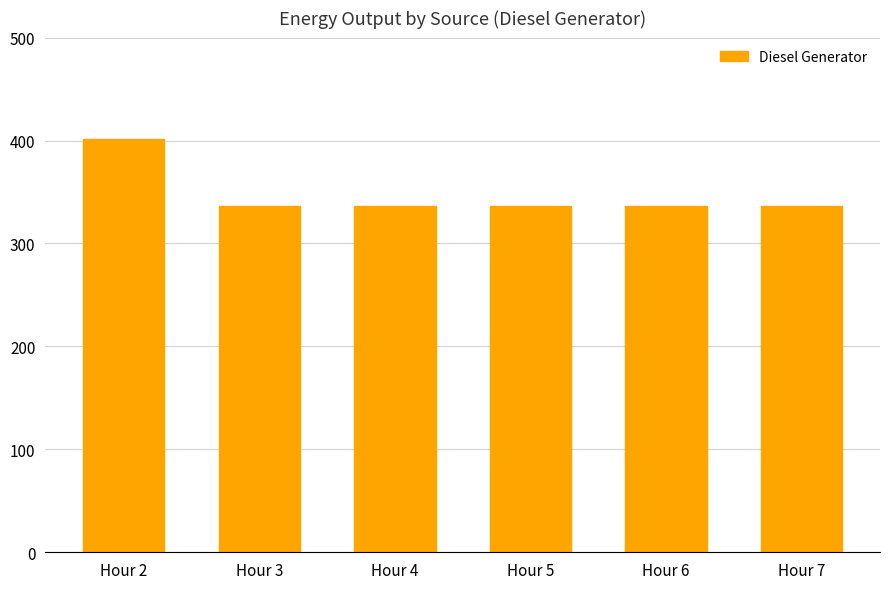

Reading right to left, list all the values displayed in this chart.

Hour 7=336	Hour 6=336	Hour 5=336	Hour 4=336	Hour 3=336	Hour 2=401